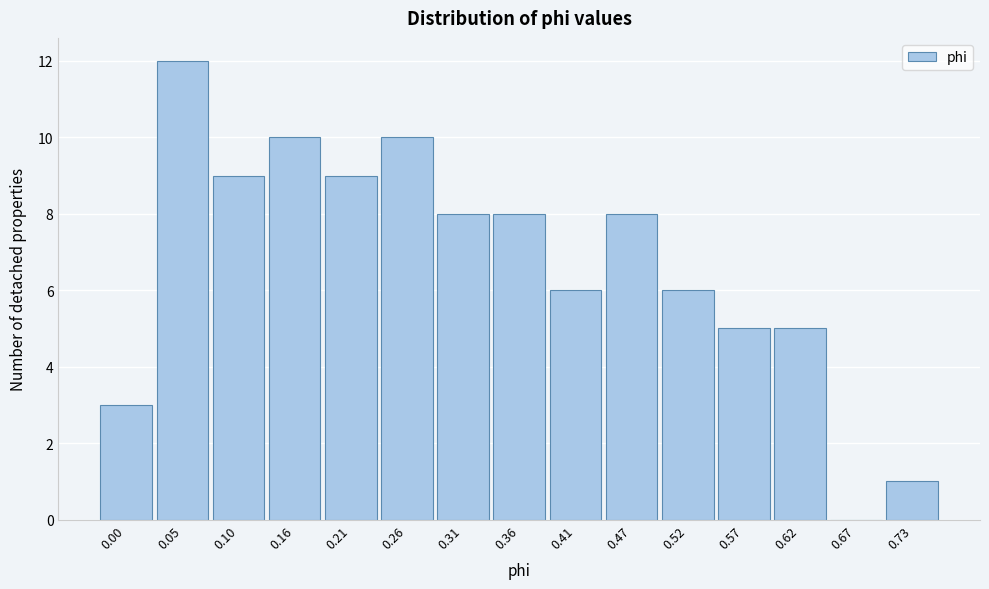

Reading left to right, transcribe all the data shown in this chart.

0.00=3	0.05=12	0.10=9	0.16=10	0.21=9	0.26=10	0.31=8	0.36=8	0.41=6	0.47=8	0.52=6	0.57=5	0.62=5	0.67=0	0.73=1